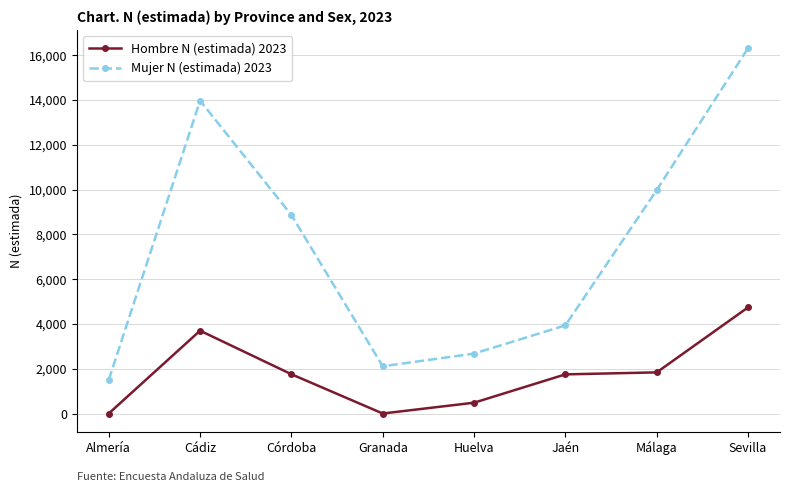

Count the number of categories in the chart.

8